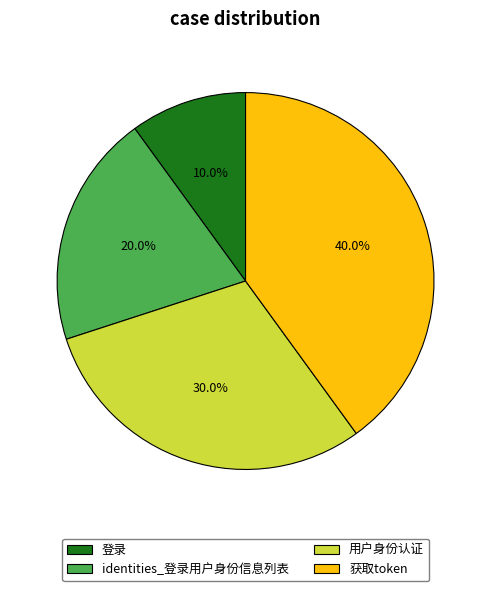

Is it true that 用户身份认证 is 30% of the pie?

True